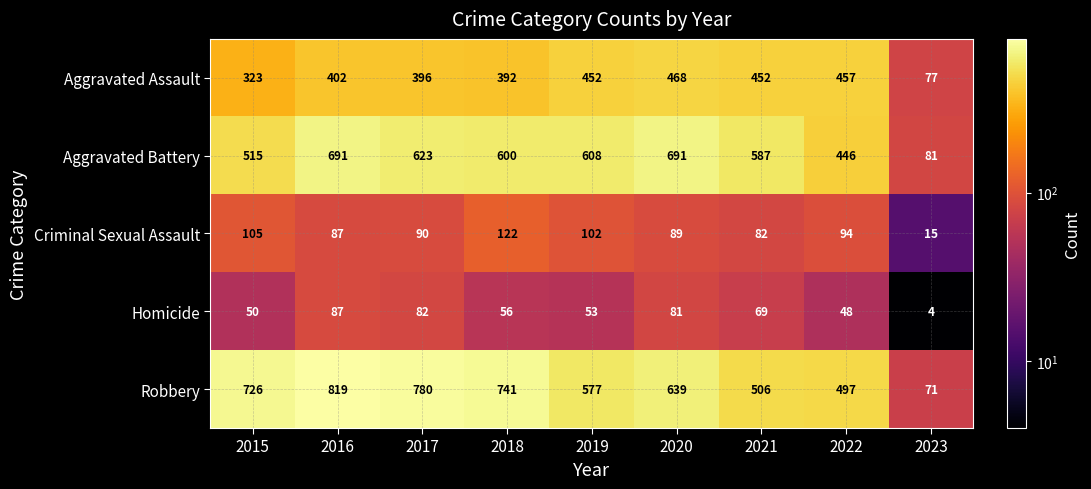

At which label is Aggravated Assault closest to 272?

2015